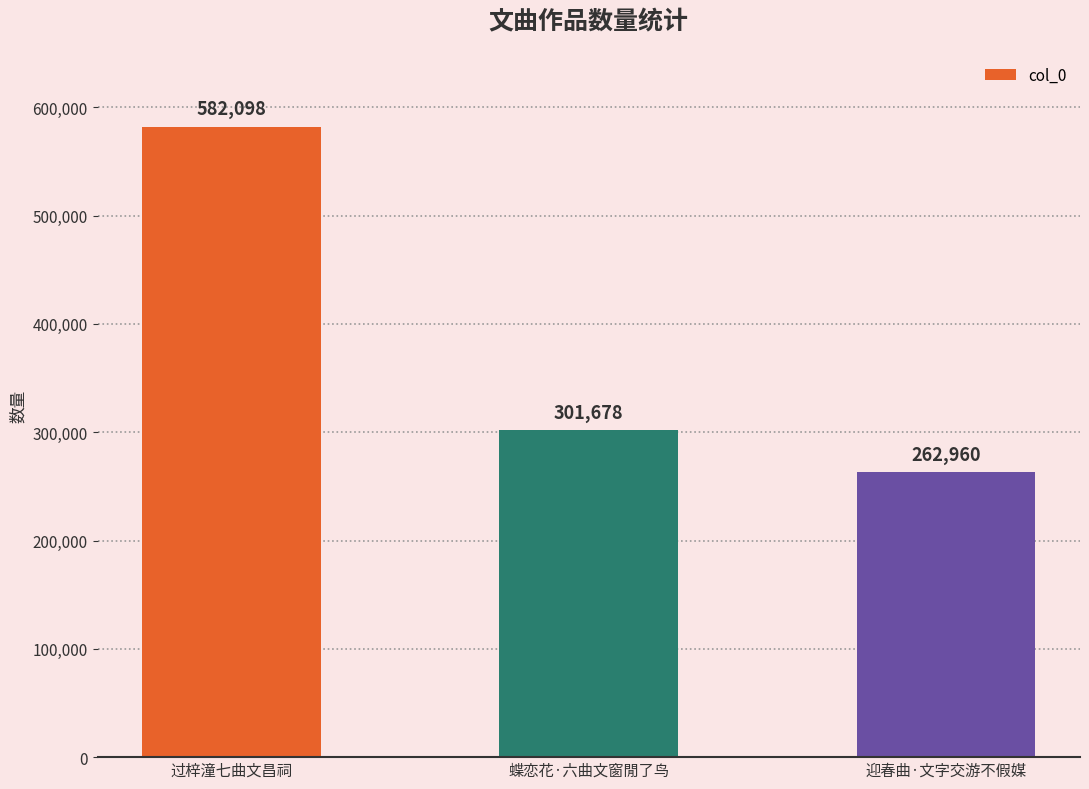

What is the ratio of the value at 蝶恋花·六曲文窗閒了鸟 to the value at 过梓潼七曲文昌祠?

0.5